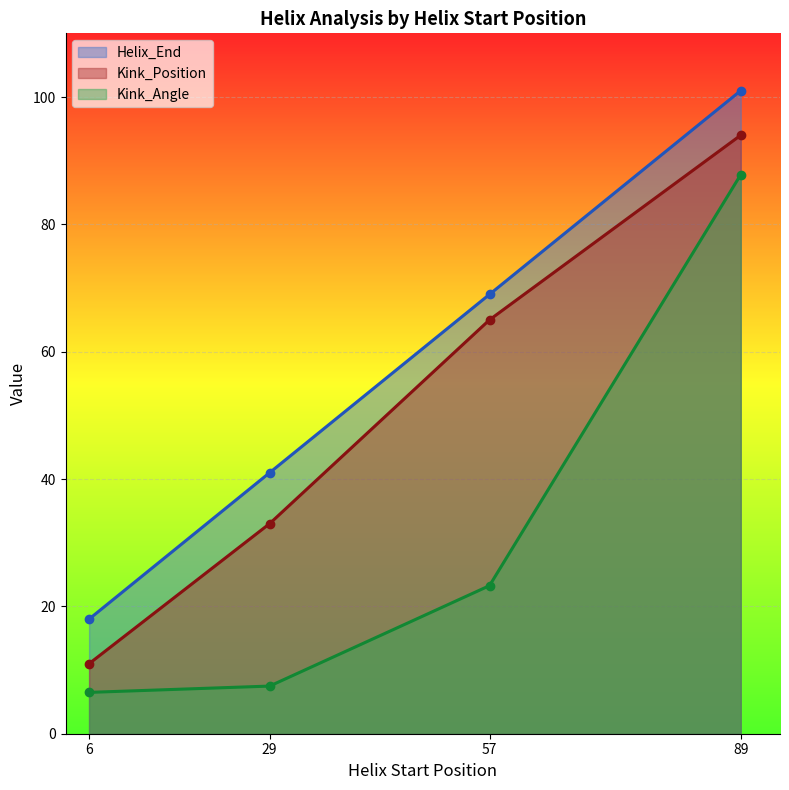

How many distinct data groups are displayed?

3